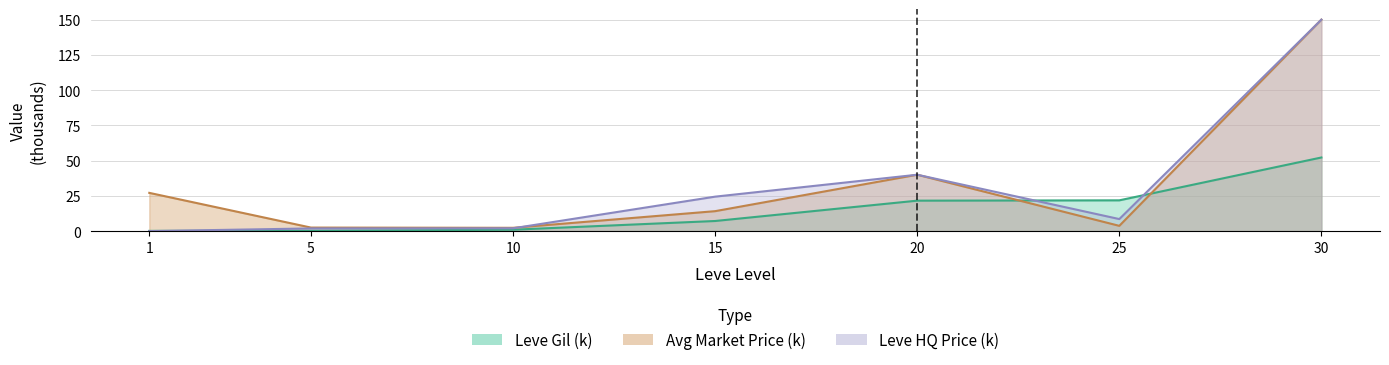

What is the sum of all currentAveragePriceHQ values?

226.9